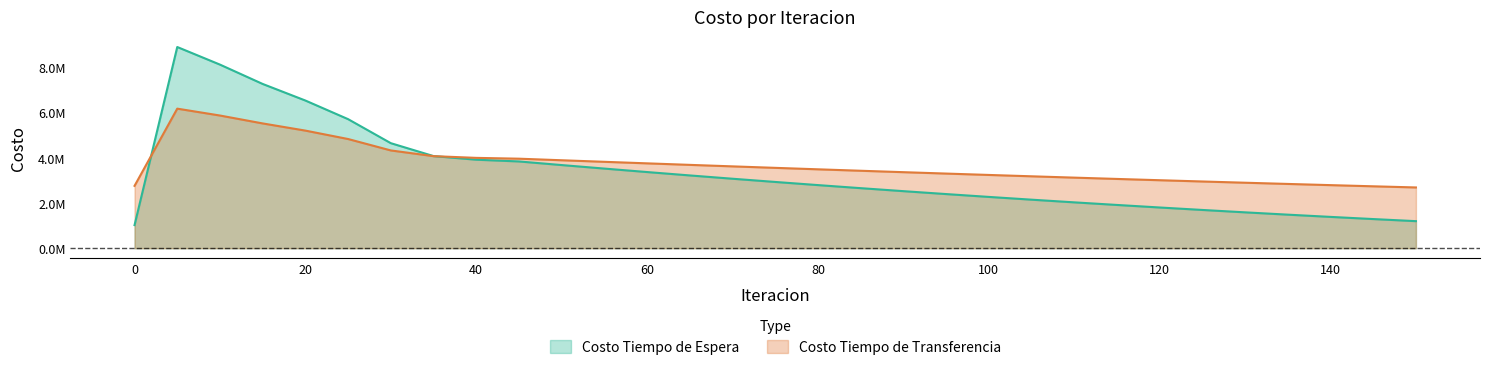

How many values in the Costo Tiempo de Transferencia series are below 3488901?

15